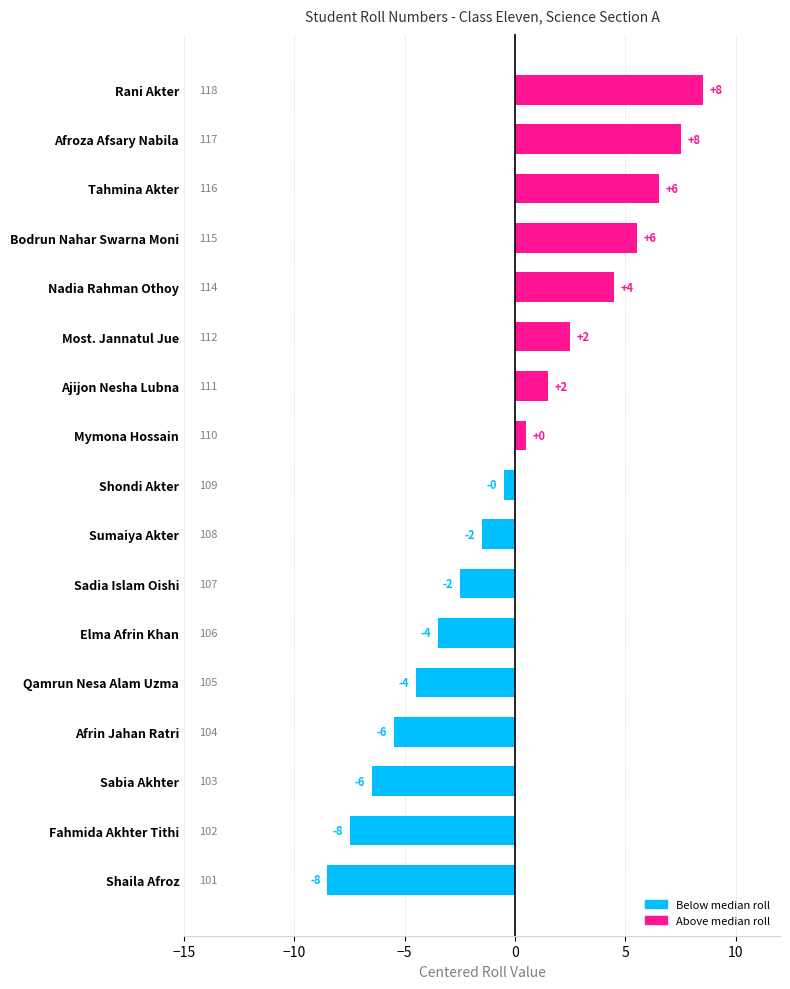

Are the bars horizontal?

Yes